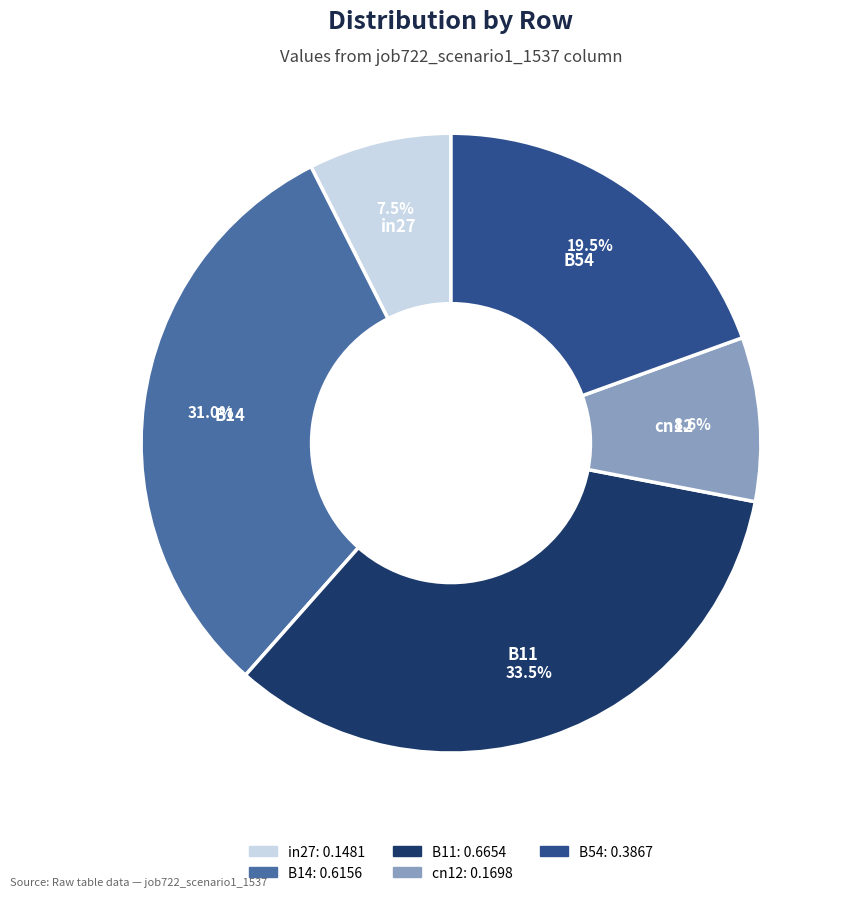

Which category has the smallest portion of the pie?

in27